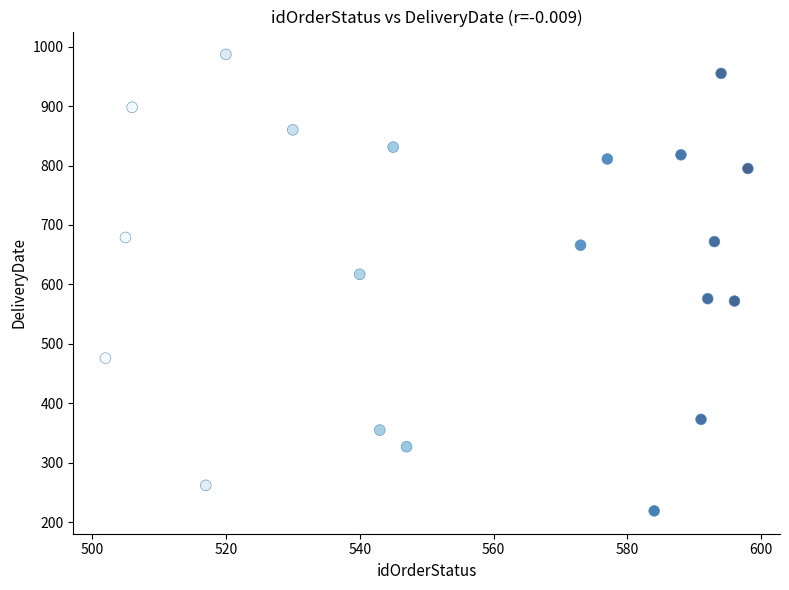

What is the range of X values (max minus min)?

96